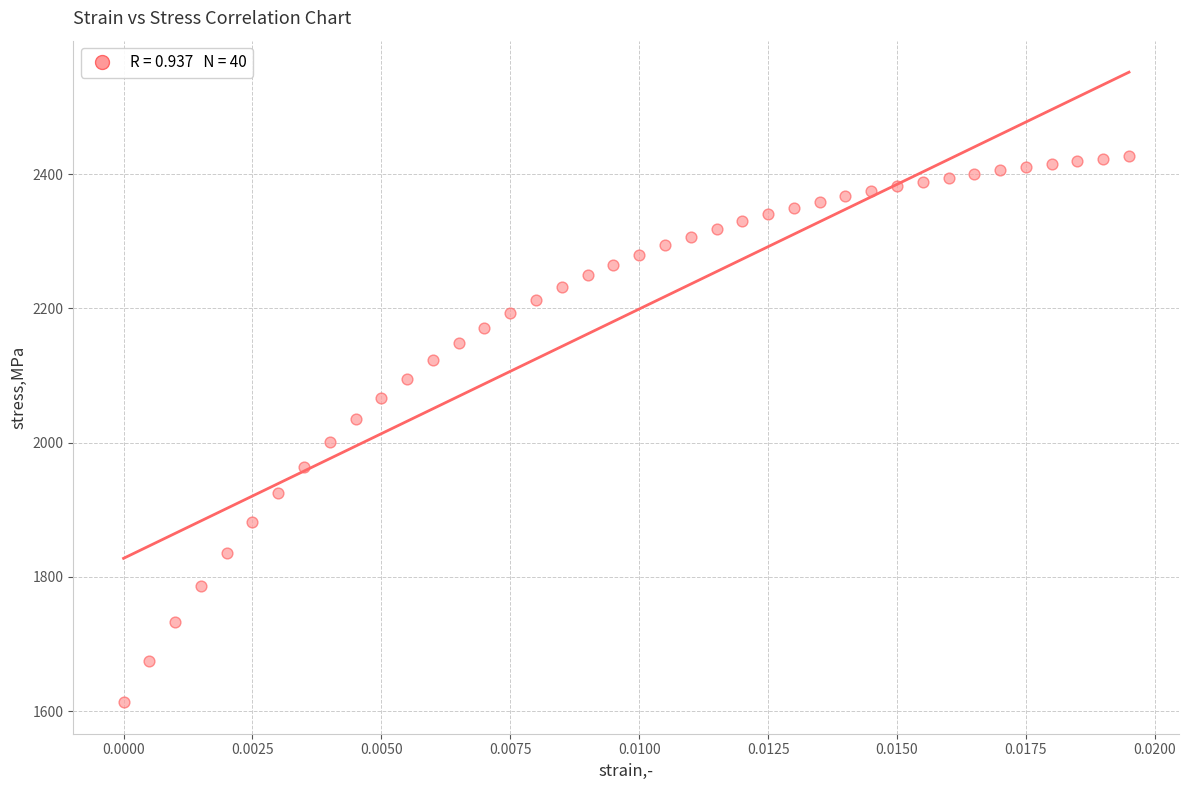

What is the range of Y values (max minus min)?

813.3